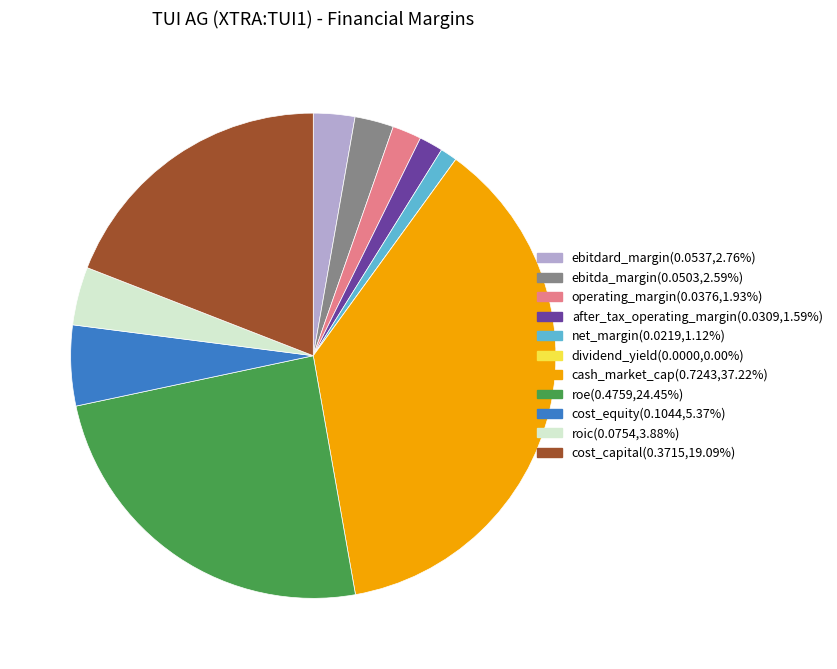

Does any single category account for the majority?

No